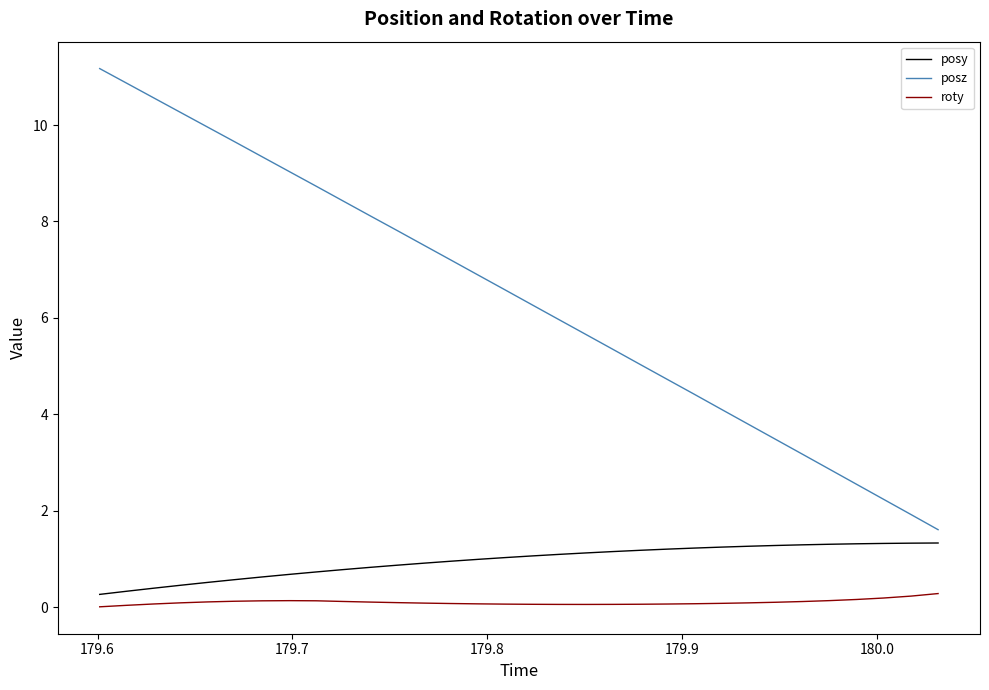

What is the maximum value shown in the chart?

11.2